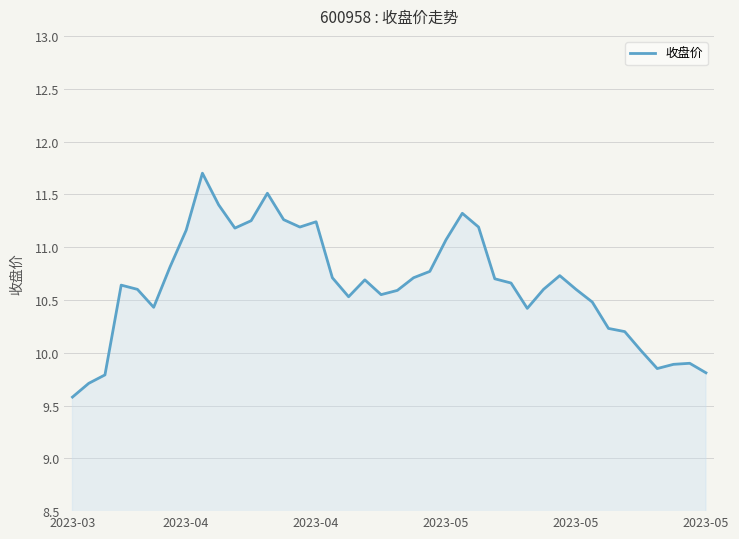

What is the smallest value displayed?

9.6